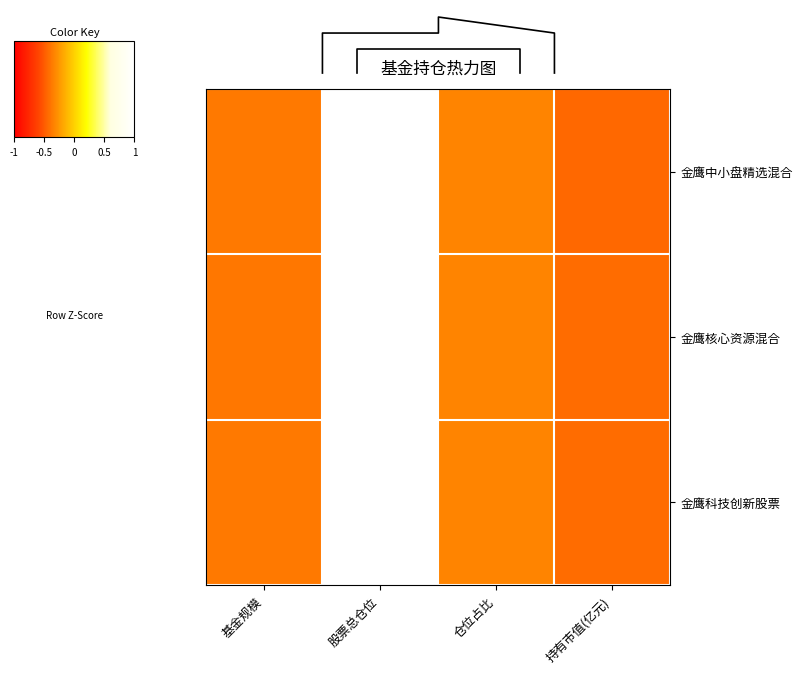

How many values in 金鹰科技创新股票 are above zero?

1